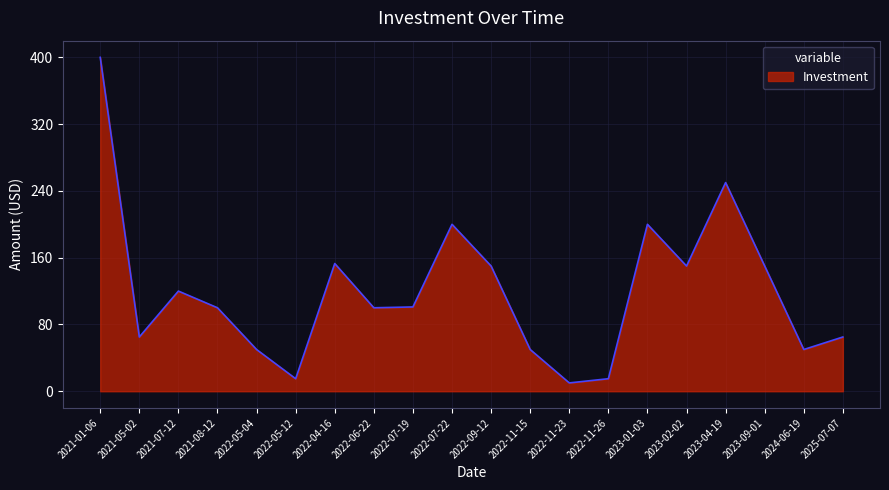

What position from the left is 2023-04-19?

17